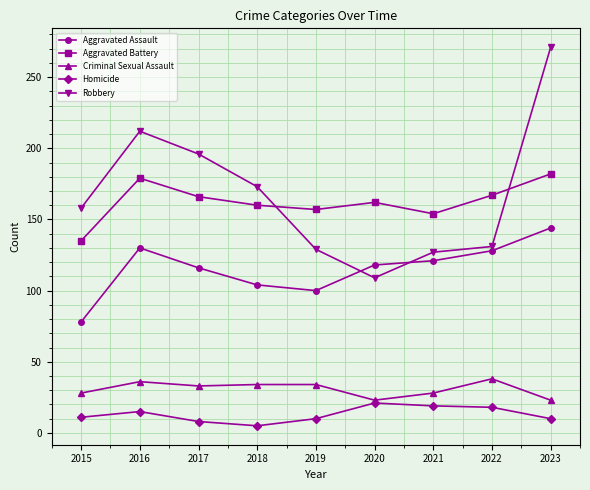

At which category does the chart reach its minimum across all series?

2018